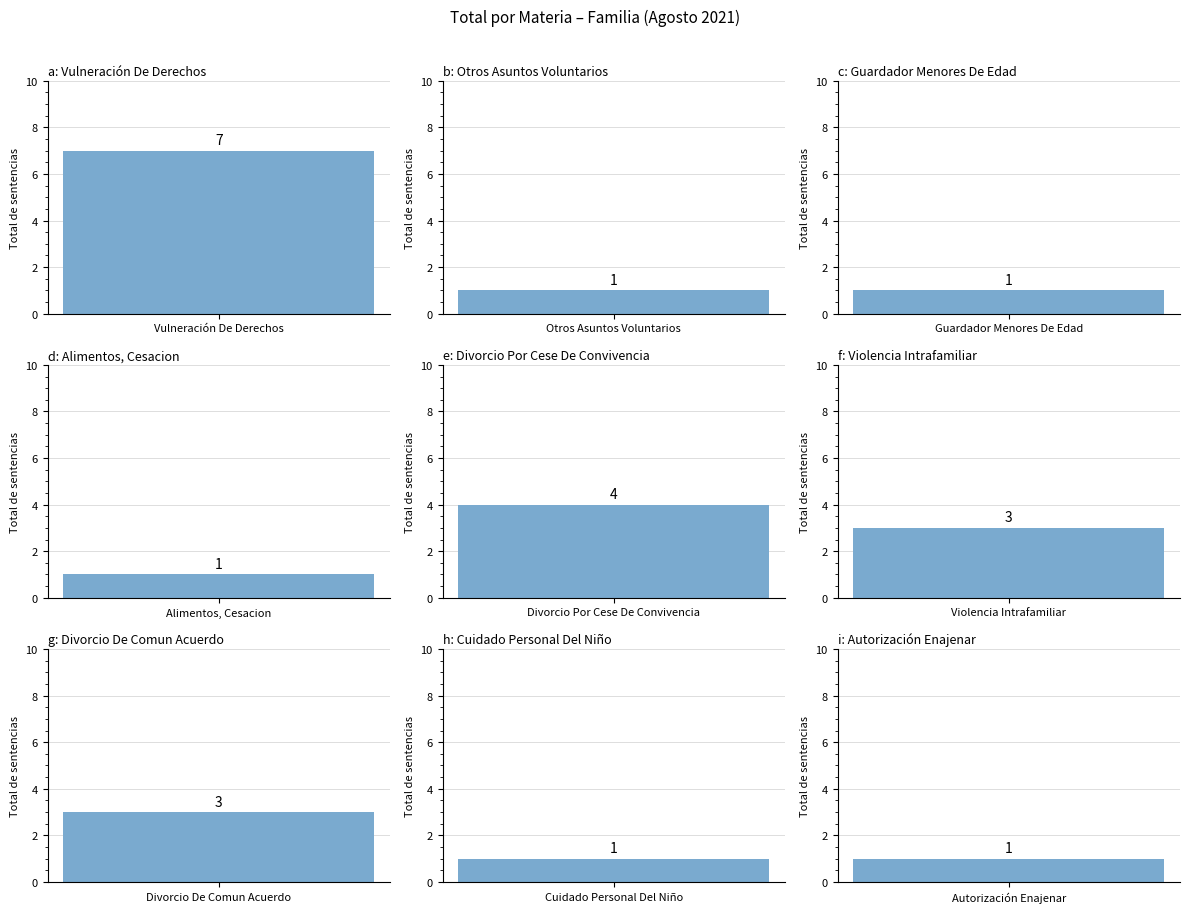

Does the chart contain any negative values?

No